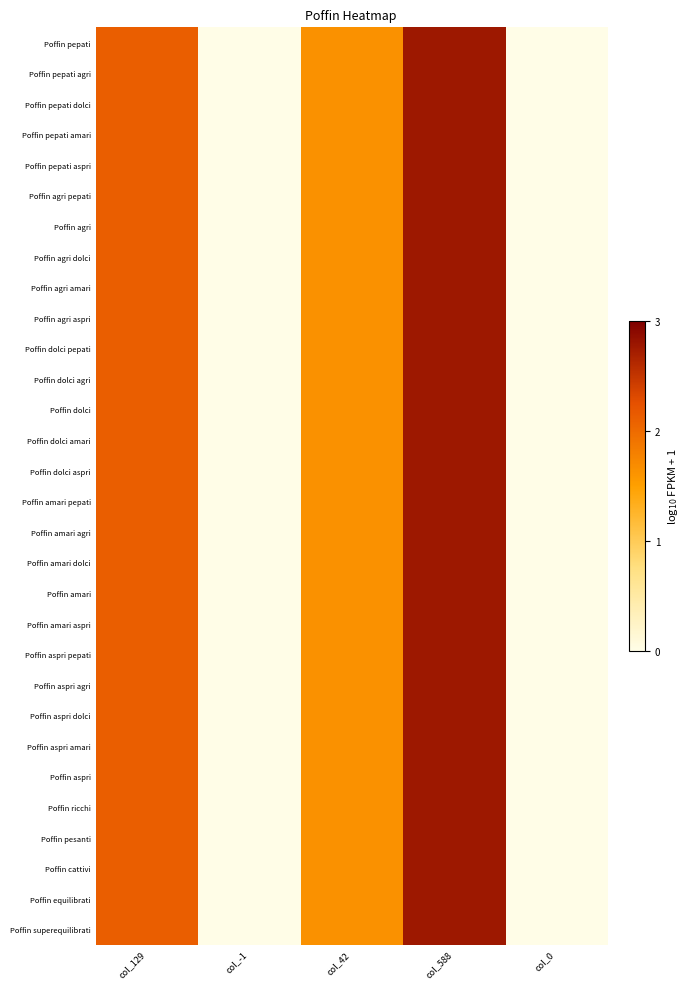

What is the greatest value displayed?

2.8